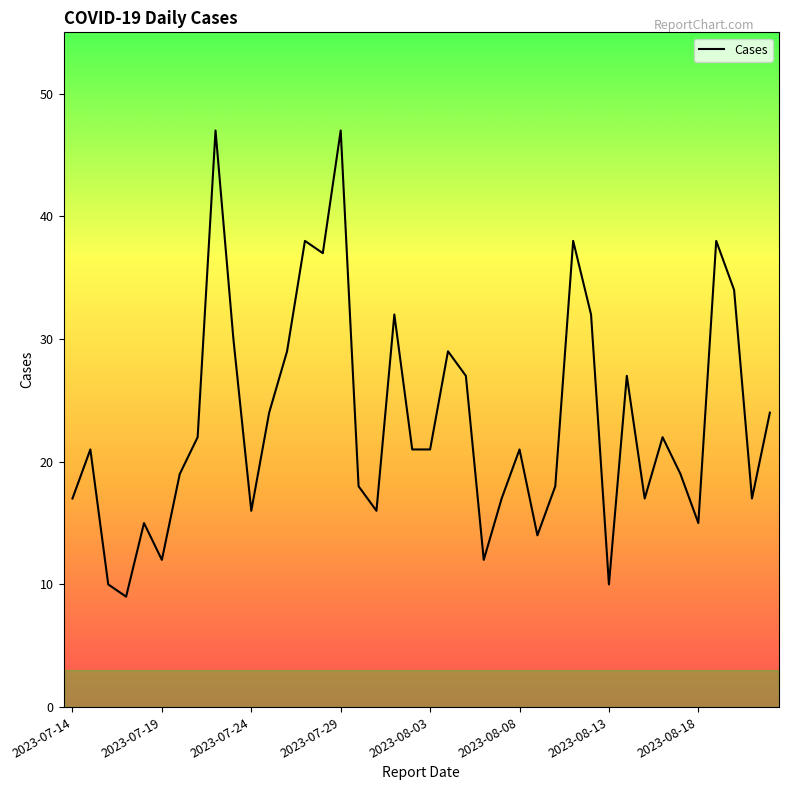

What is the maximum value shown in the chart?

47